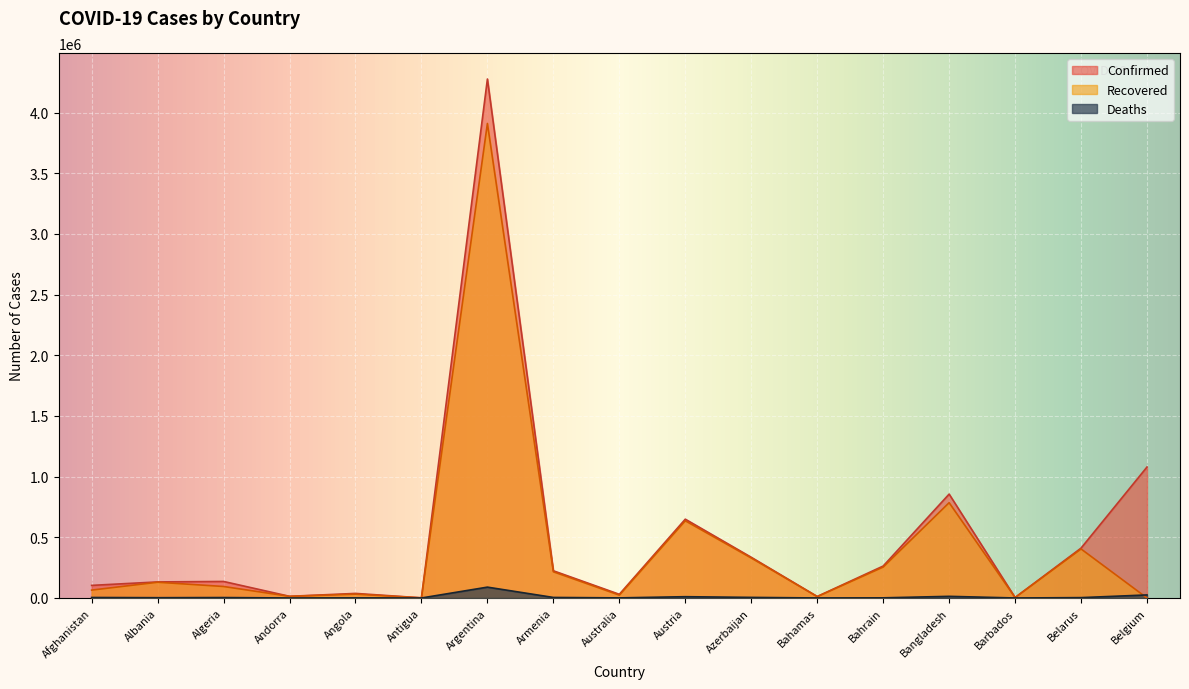

Reading right to left, extract all data points from this chart.

Confirmed: 1079640	411153	4045	856304	263295	12364	335521	649670	30366	224253	4277395	1263	37748	13864	136294	132490	103902
Recovered: 0	404025	3988	785482	254913	11322	329599	636365	23747	216112	3910835	1221	31782	13665	94822	129918	65071
Deaths: 25141	3053	47	13626	1311	243	4963	10680	910	4499	89490	42	868	127	3641	2454	4215